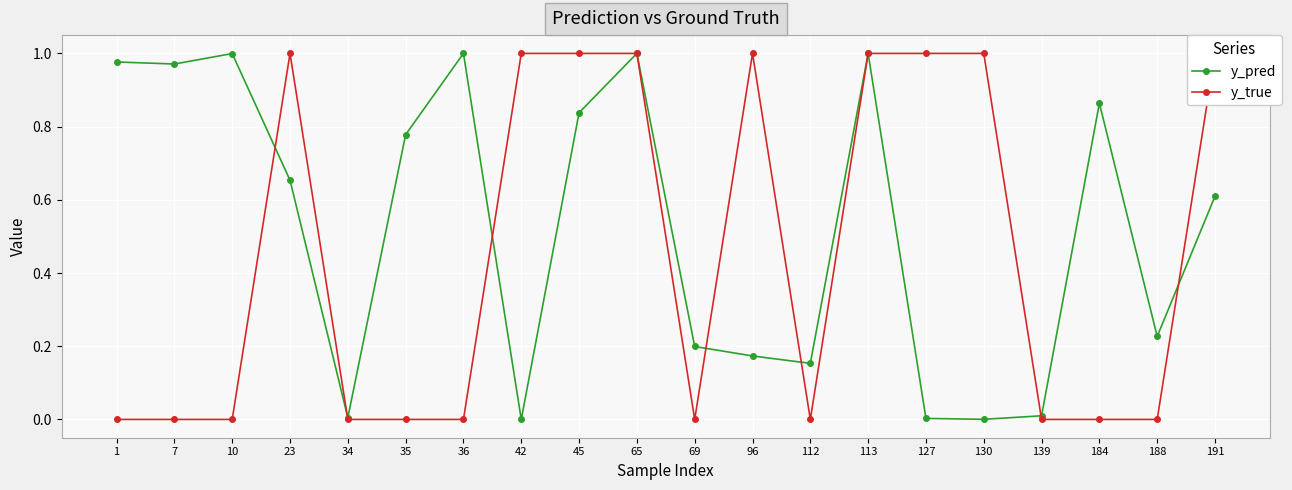

True or false: y_pred and y_true cross at least once.

True